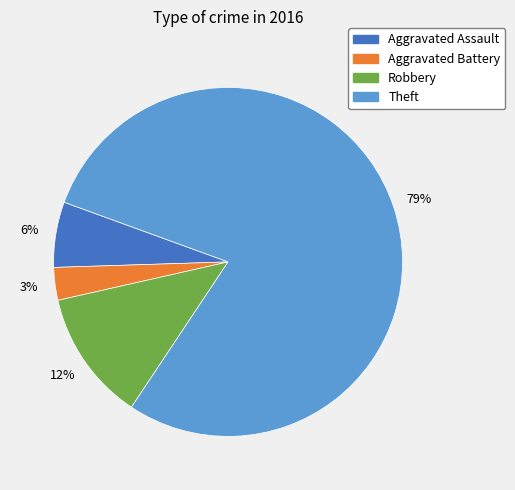

How many segments does this pie chart have?

4